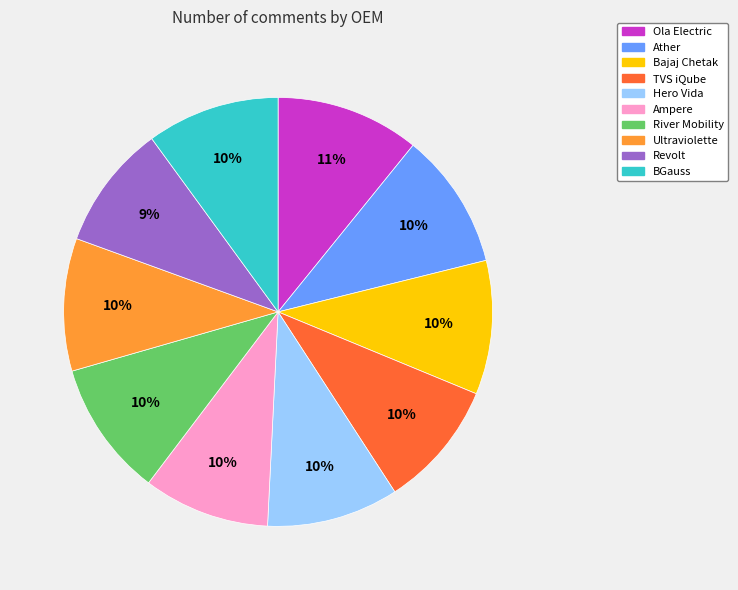

To the nearest percent, what is the combined percentage of Hero Vida and Bajaj Chetak?

20%